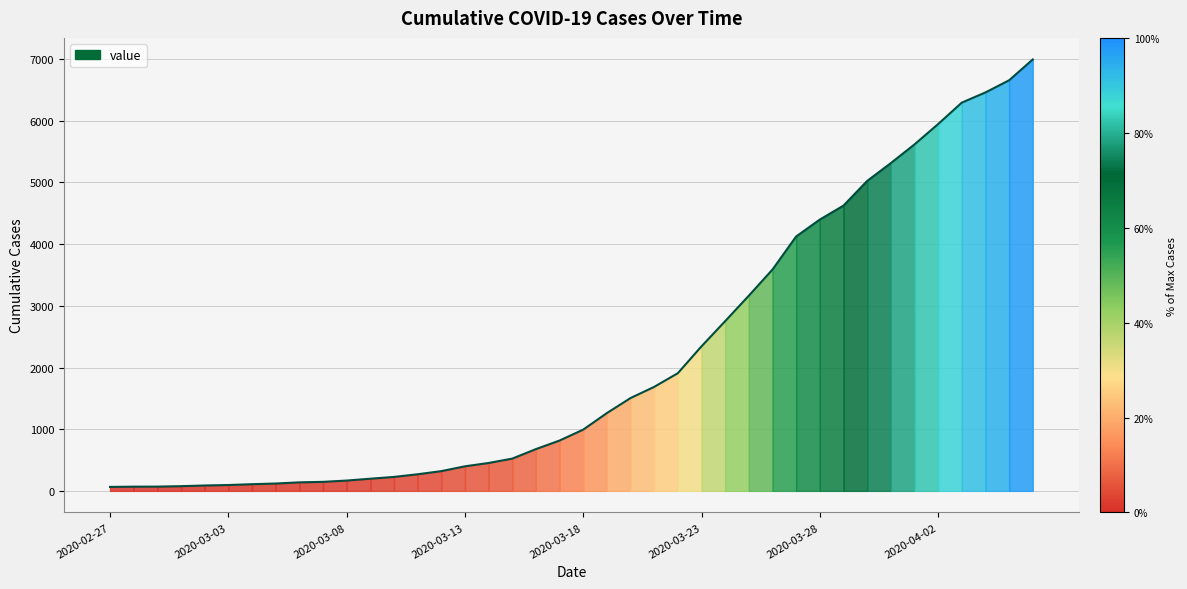

What is the sum of all values?

85677